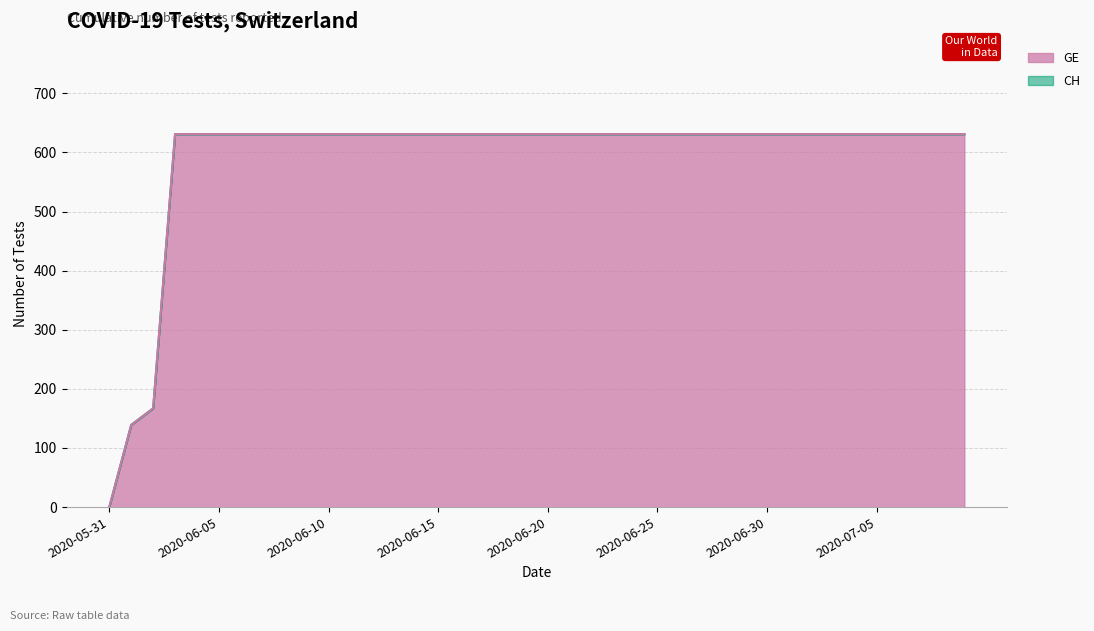

Reading left to right, extract all data points from this chart.

GE: 2020-05-31=0	2020-06-01=139	2020-06-02=167	2020-06-03=631	2020-06-04=631	2020-06-05=631	2020-06-06=631	2020-06-07=631	2020-06-08=631	2020-06-09=631	2020-06-10=631	2020-06-11=631	2020-06-12=631	2020-06-13=631	2020-06-14=631	2020-06-15=631	2020-06-16=631	2020-06-17=631	2020-06-18=631	2020-06-19=631	2020-06-20=631	2020-06-21=631	2020-06-22=631	2020-06-23=631	2020-06-24=631	2020-06-25=631	2020-06-26=631	2020-06-27=631	2020-06-28=631	2020-06-29=631	2020-06-30=631	2020-07-01=631	2020-07-02=631	2020-07-03=631	2020-07-04=631	2020-07-05=631	2020-07-06=631	2020-07-07=631	2020-07-08=631	2020-07-09=631
CH: 2020-05-31=0	2020-06-01=139	2020-06-02=167	2020-06-03=631	2020-06-04=631	2020-06-05=631	2020-06-06=631	2020-06-07=631	2020-06-08=631	2020-06-09=631	2020-06-10=631	2020-06-11=631	2020-06-12=631	2020-06-13=631	2020-06-14=631	2020-06-15=631	2020-06-16=631	2020-06-17=631	2020-06-18=631	2020-06-19=631	2020-06-20=631	2020-06-21=631	2020-06-22=631	2020-06-23=631	2020-06-24=631	2020-06-25=631	2020-06-26=631	2020-06-27=631	2020-06-28=631	2020-06-29=631	2020-06-30=631	2020-07-01=631	2020-07-02=631	2020-07-03=631	2020-07-04=631	2020-07-05=631	2020-07-06=631	2020-07-07=631	2020-07-08=631	2020-07-09=631